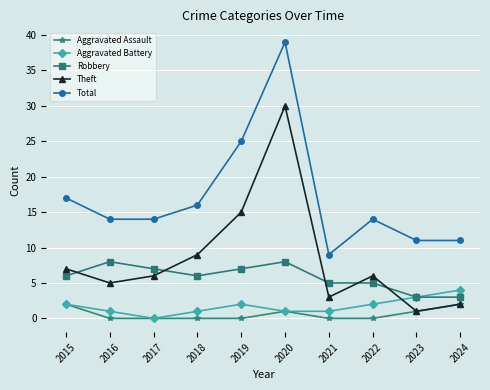

Which series has the largest range (max minus min)?

Total